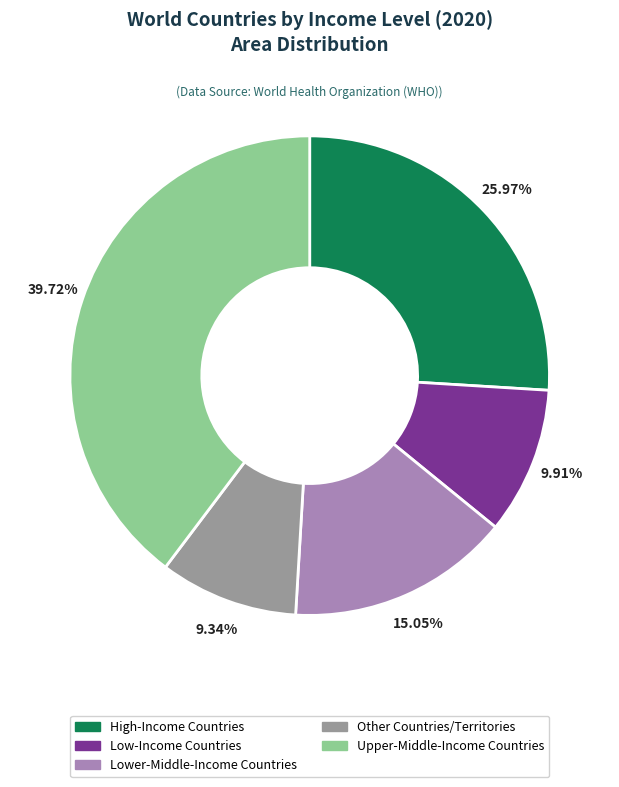

How many segments does this pie chart have?

5